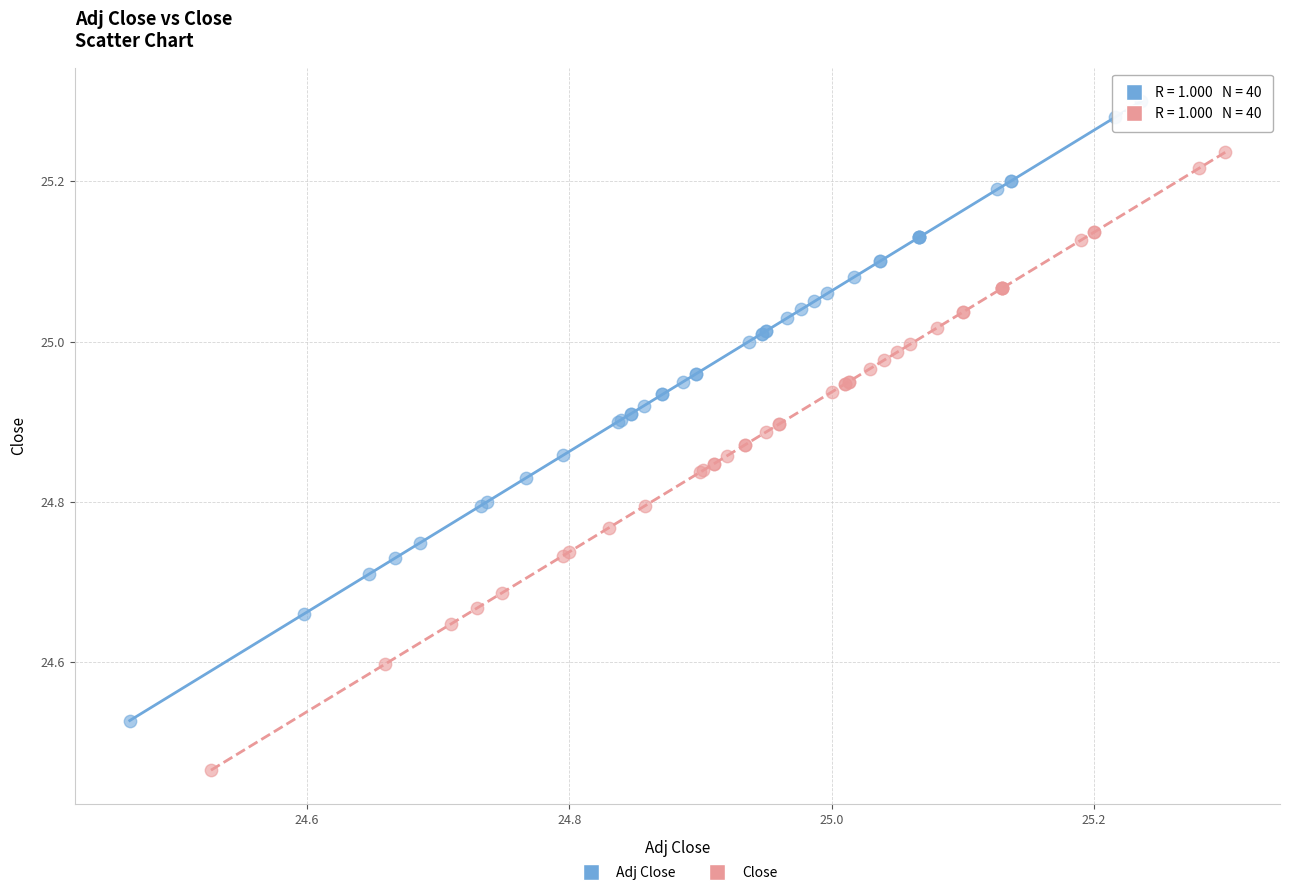

Which series contains the lowest Y value?

Close